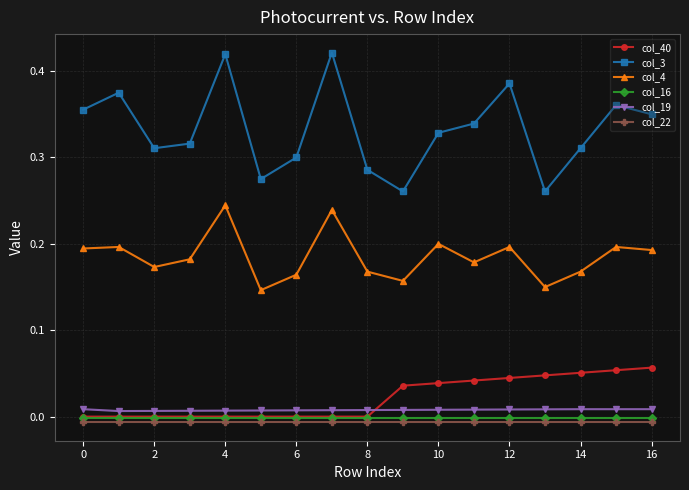

How many times do col_40 and col_19 cross each other?

1